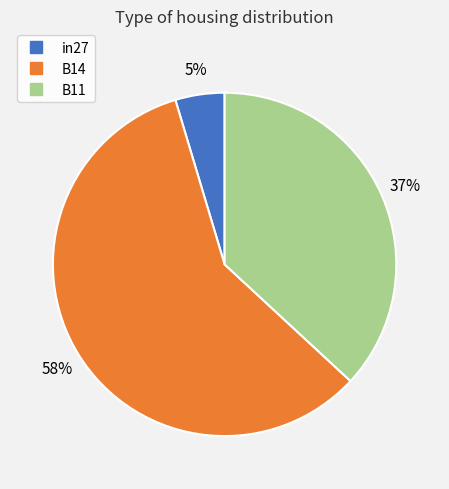

To the nearest percent, what is the average slice percentage?

33%